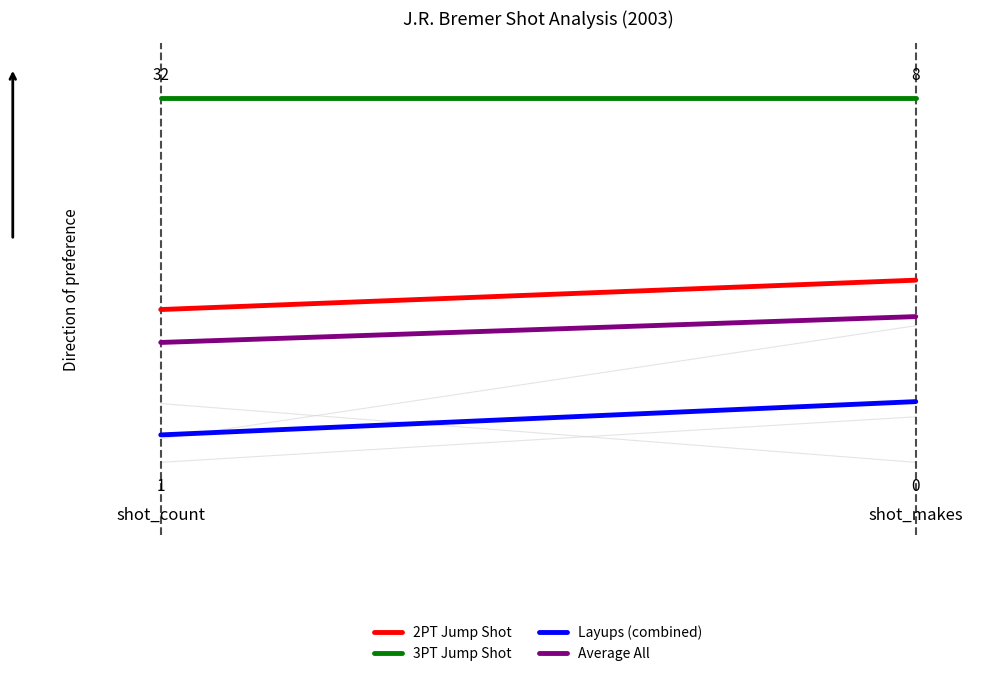

What are all the series names shown in the legend?

2PT Jump Shot, 3PT Jump Shot, Layups (combined), Average All